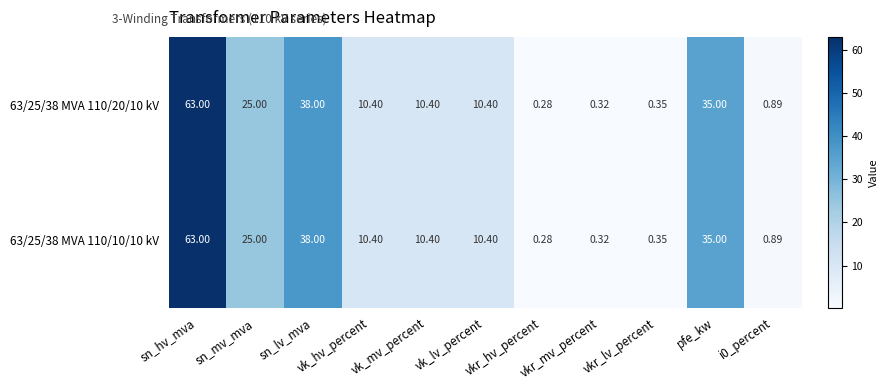

Rank the series at vkr_mv_percent from lowest to highest value.

63/25/38 MVA 110/20/10 kV, 63/25/38 MVA 110/10/10 kV